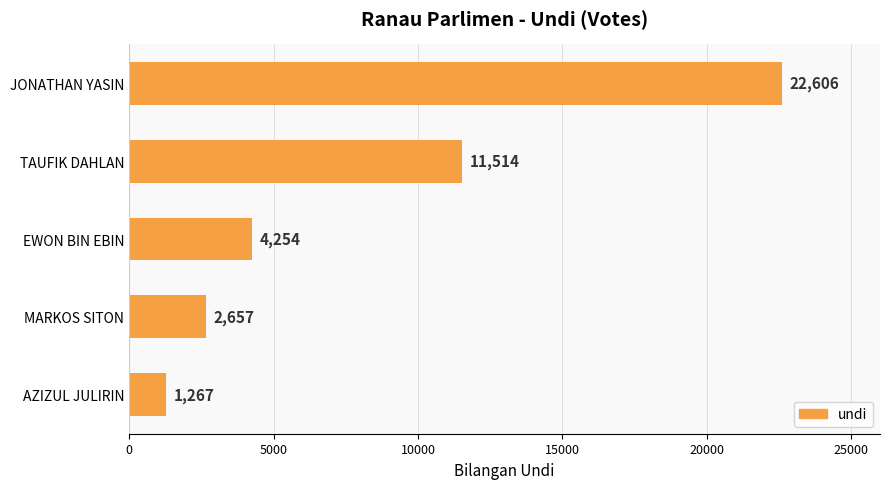

List the labels in order of value, largest first.

JONATHAN YASIN, TAUFIK DAHLAN, EWON BIN EBIN, MARKOS SITON, AZIZUL JULIRIN